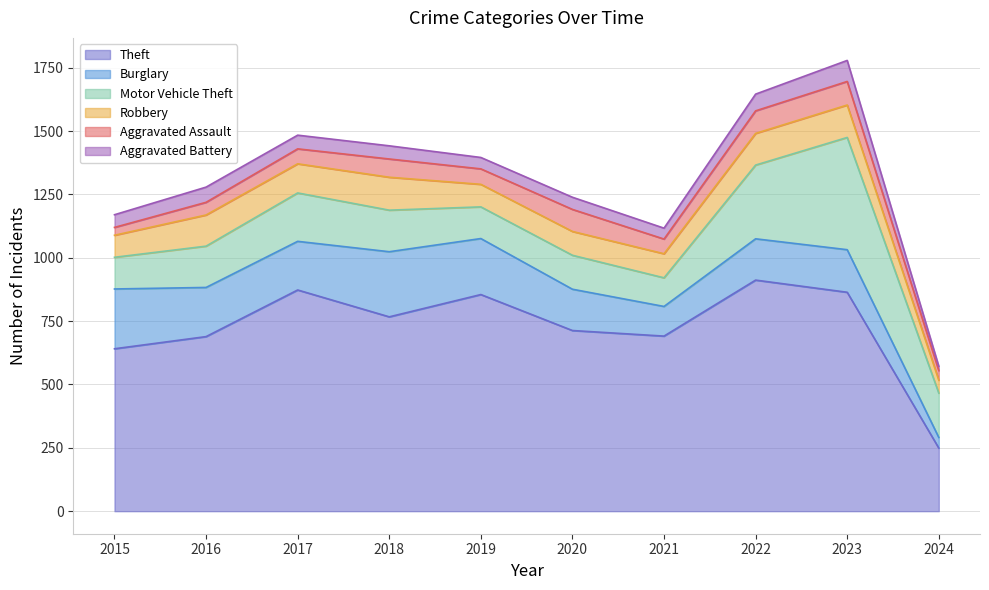

At which category does Theft reach its first local peak?

2017